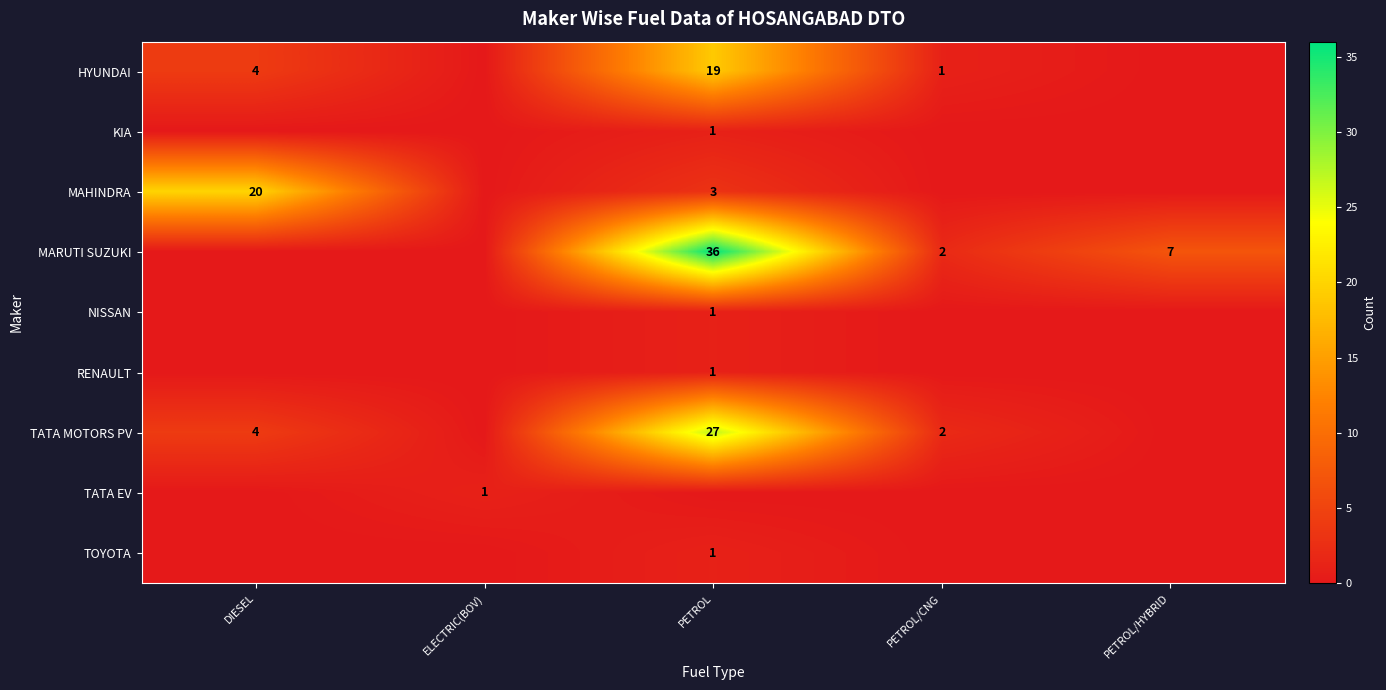

The value of KIA at PETROL is 1. True or false?

True